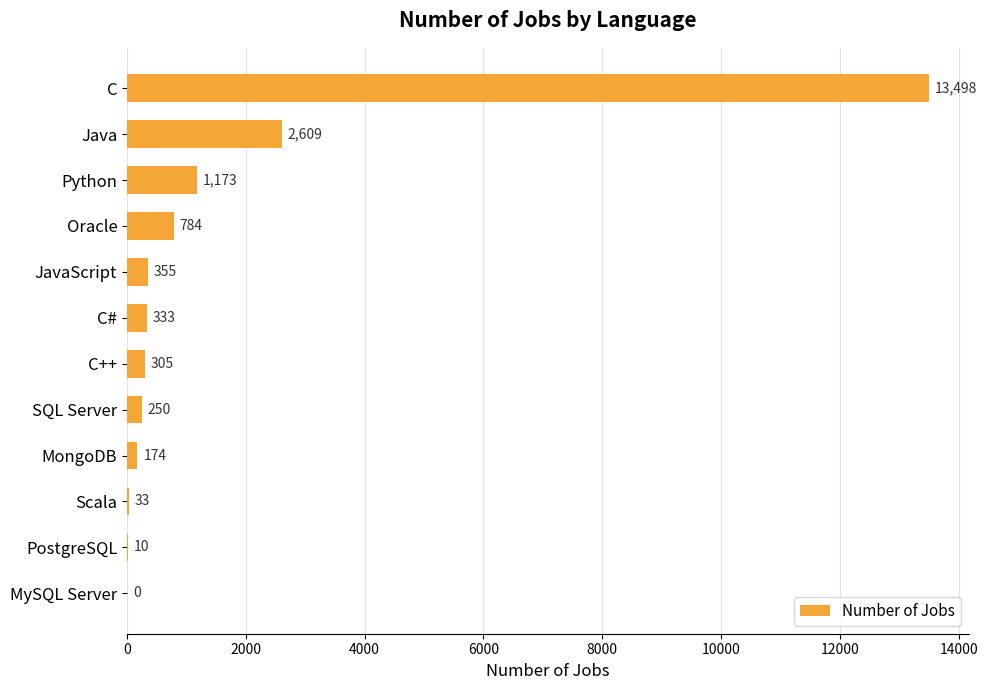

What is the sum of all values?

19524